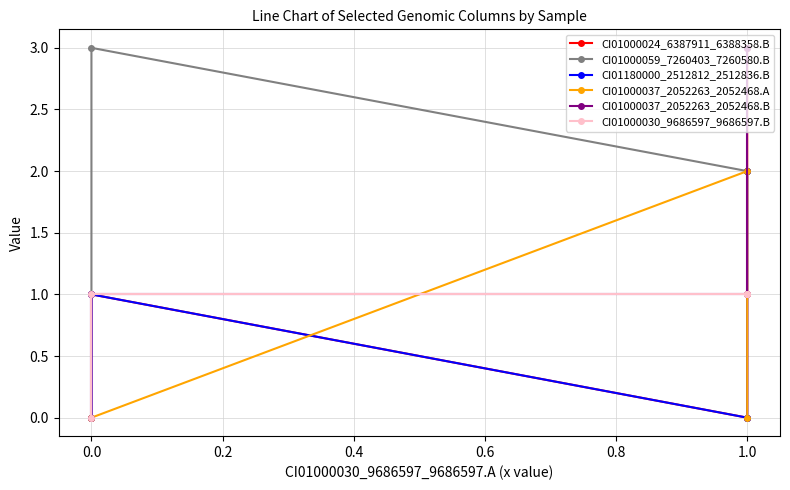

Reading right to left, list all the values displayed in this chart.

CI01000024_6387911_6388358.B: 3	2	0	1	0
CI01000059_7260403_7260580.B: 2	2	2	3	1
CI01180000_2512812_2512836.B: 2	0	0	1	0
CI01000037_2052263_2052468.A: 0	1	2	0	0
CI01000037_2052263_2052468.B: 3	1	1	1	0
CI01000030_9686597_9686597.B: 1	1	1	1	0